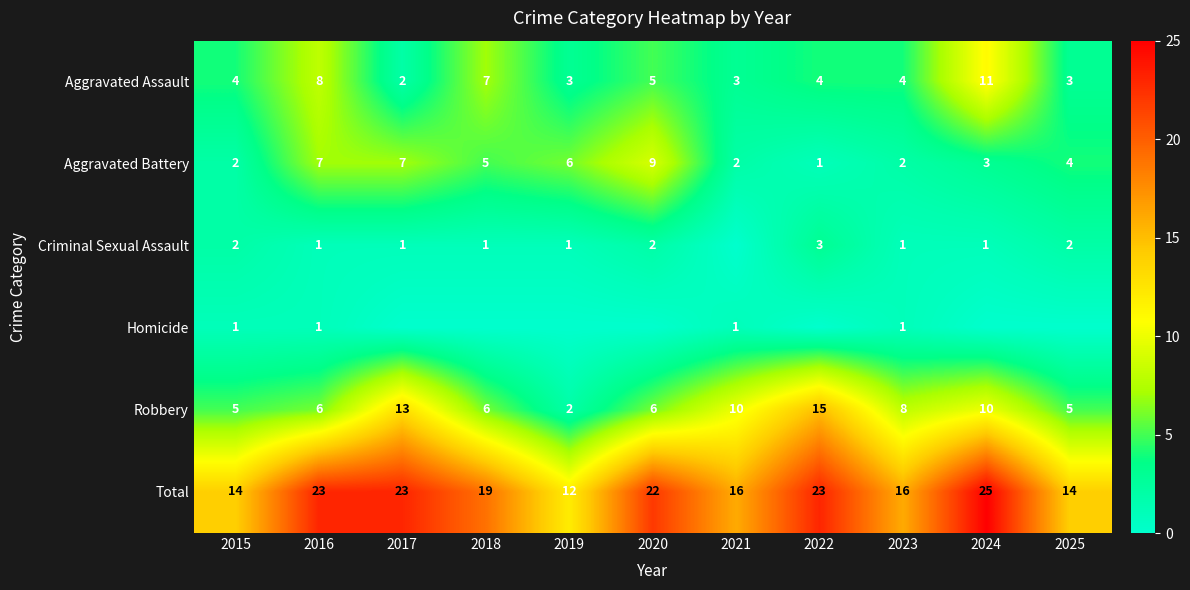

The value of Robbery at 2019 is 1. True or false?

False